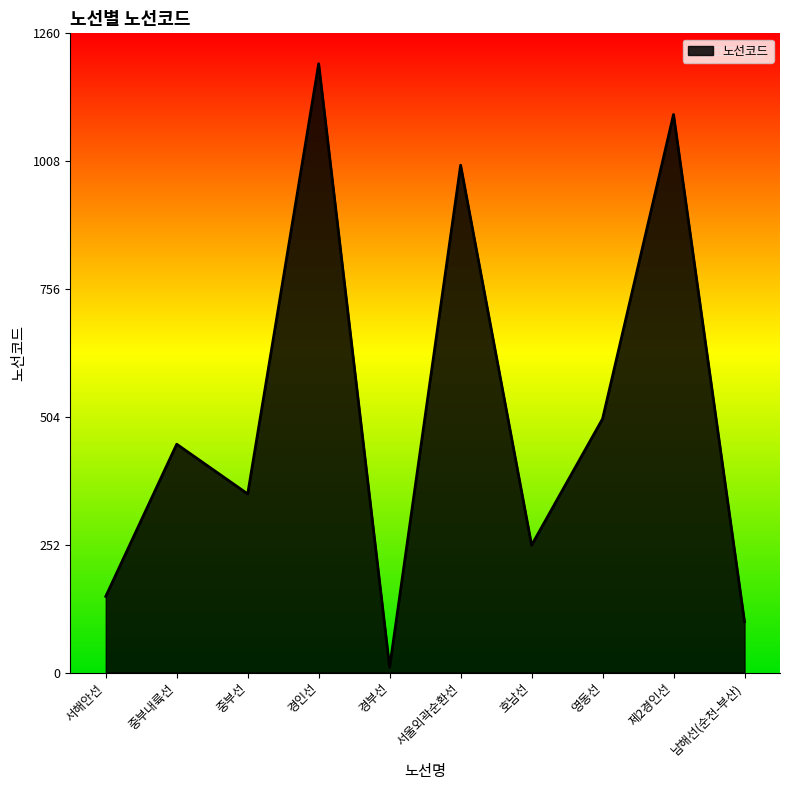

The value at 영동선 is 826. True or false?

False